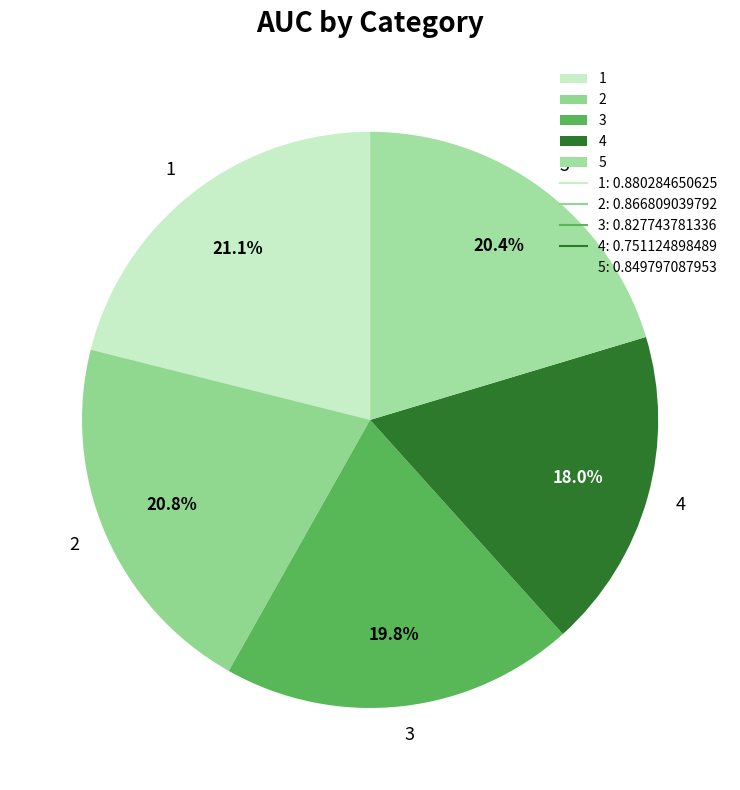

Between 3 and 5, which is larger?

5